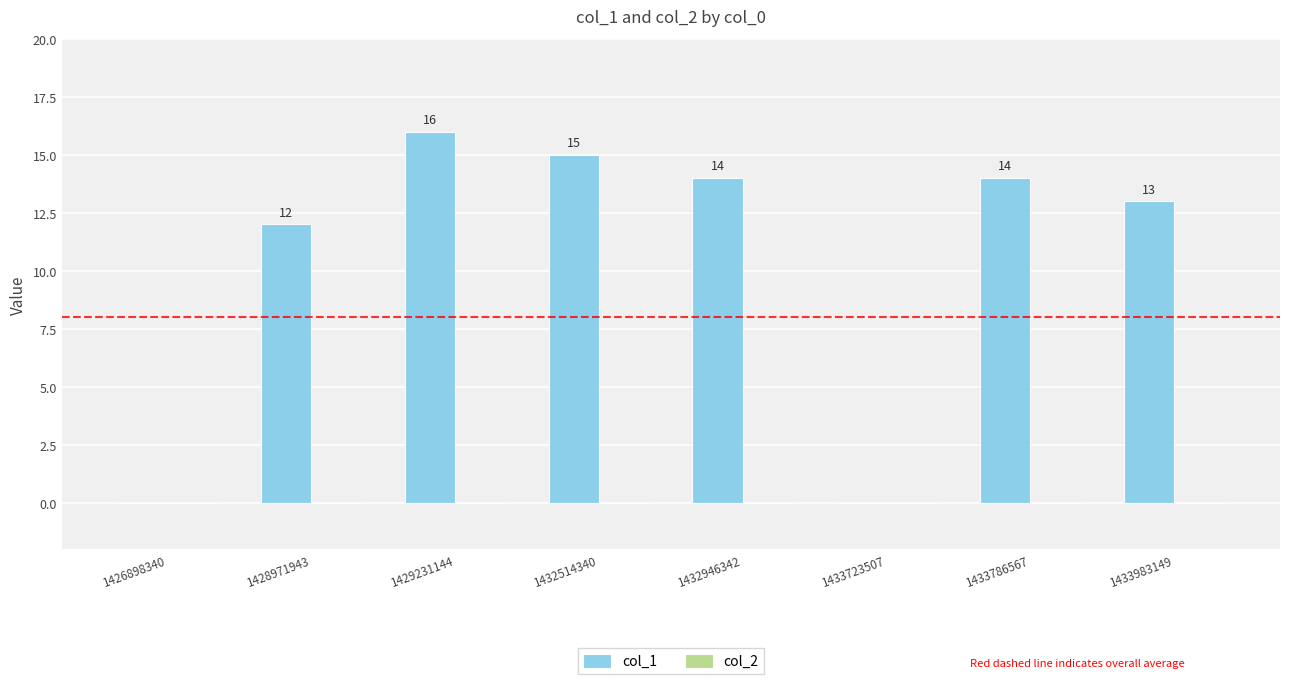

What is the approximate value at 1428971943?

12